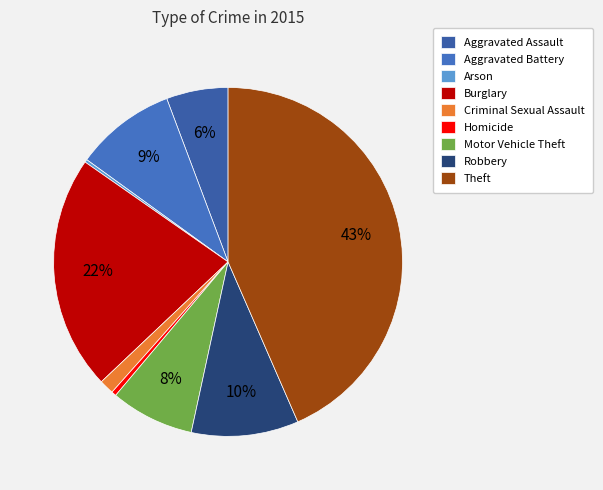

Is Burglary the majority of the pie?

No